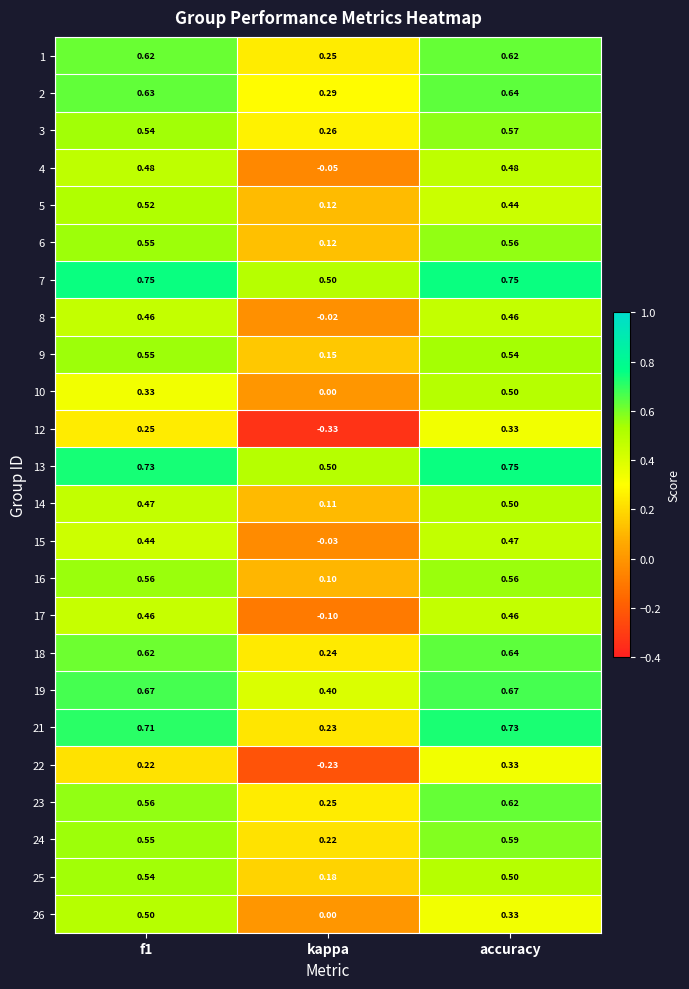

At which label does 8 reach its minimum?

kappa